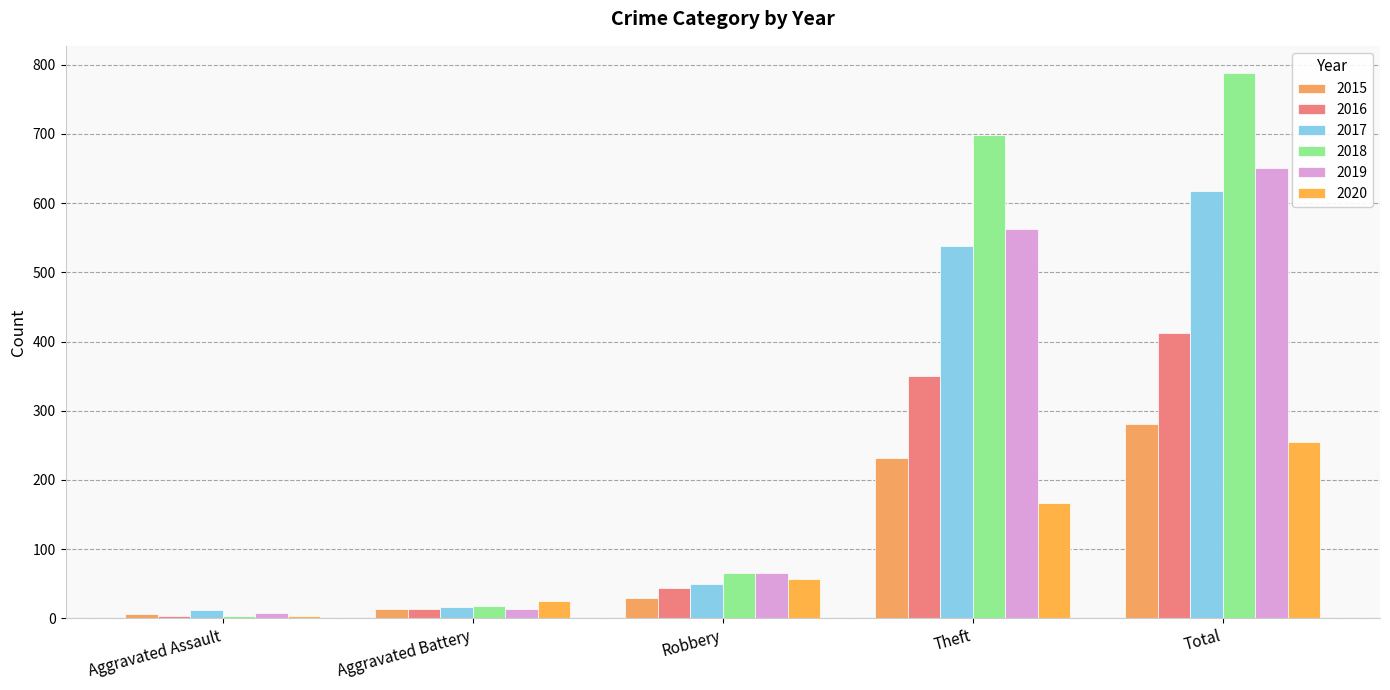

What is the difference between the second highest and second lowest values in the 2015 series?

219